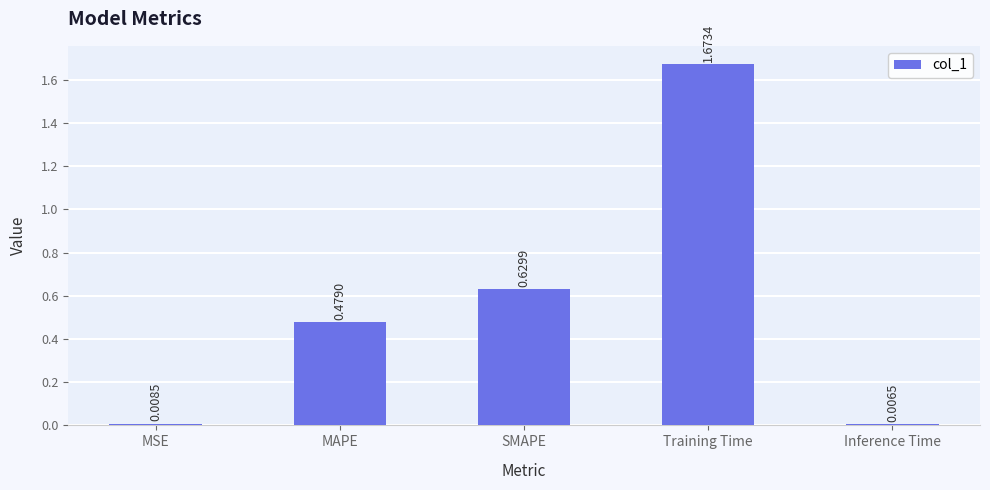

Which has a higher value, Training Time or SMAPE?

Training Time